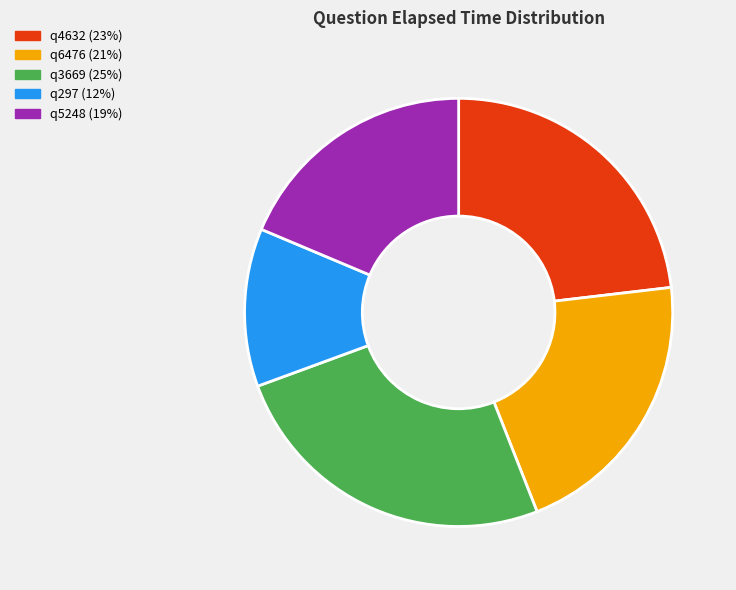

Which category has the smallest portion of the pie?

q297